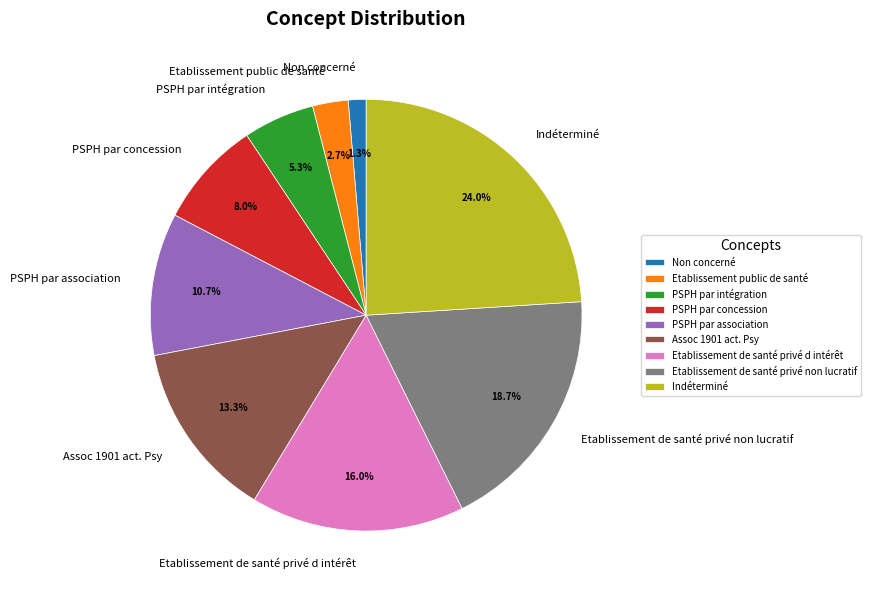

To the nearest percent, what percentage of the pie is PSPH par association?

11%